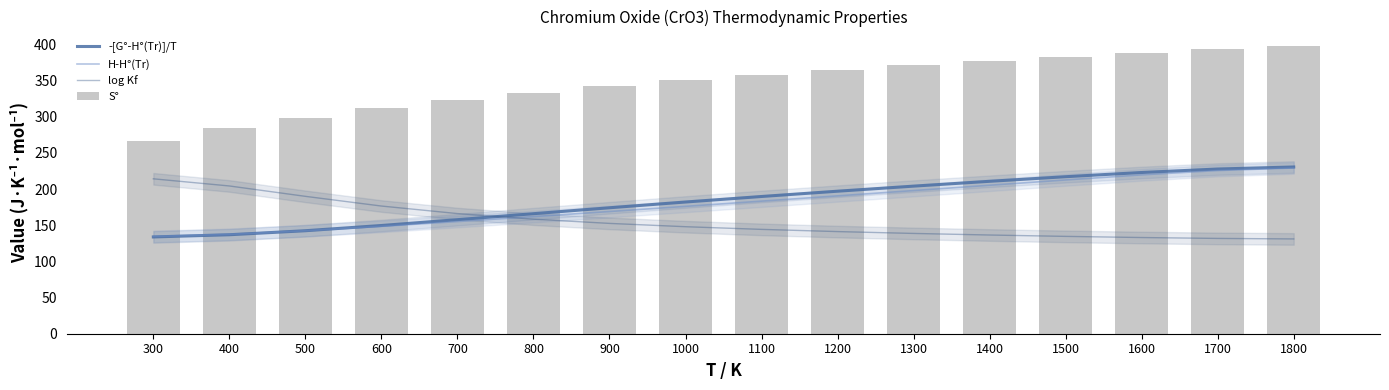

Which series has the largest range (max minus min)?

S°